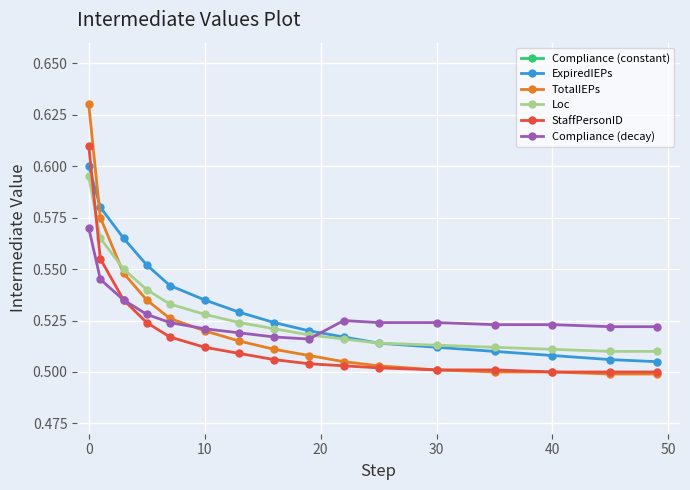

How many ExpiredIEPs values are between 0 and 1?

16